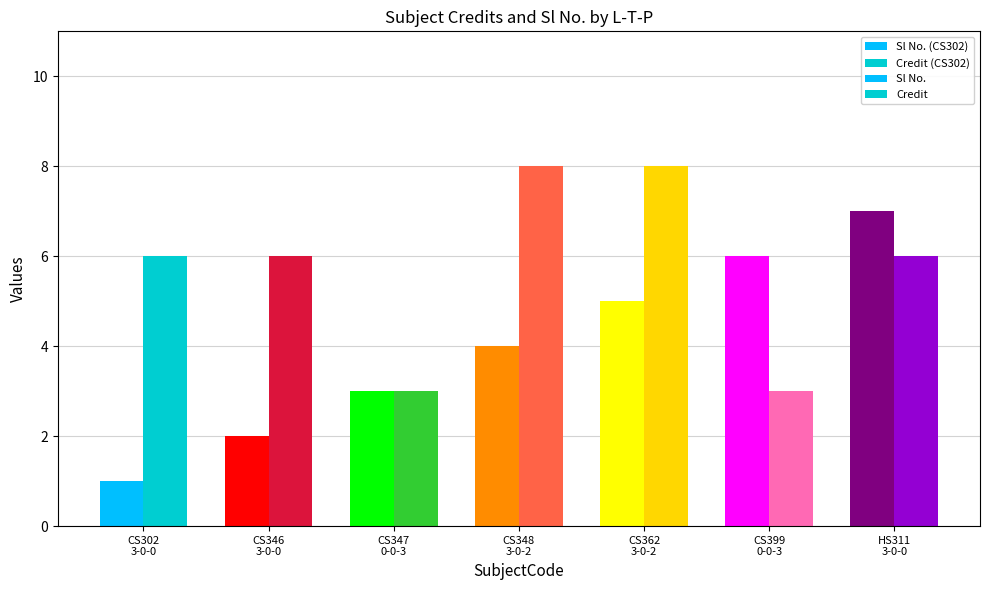

What is the difference between the Sl No. values at CS348
3-0-2 and CS347
0-0-3?

1